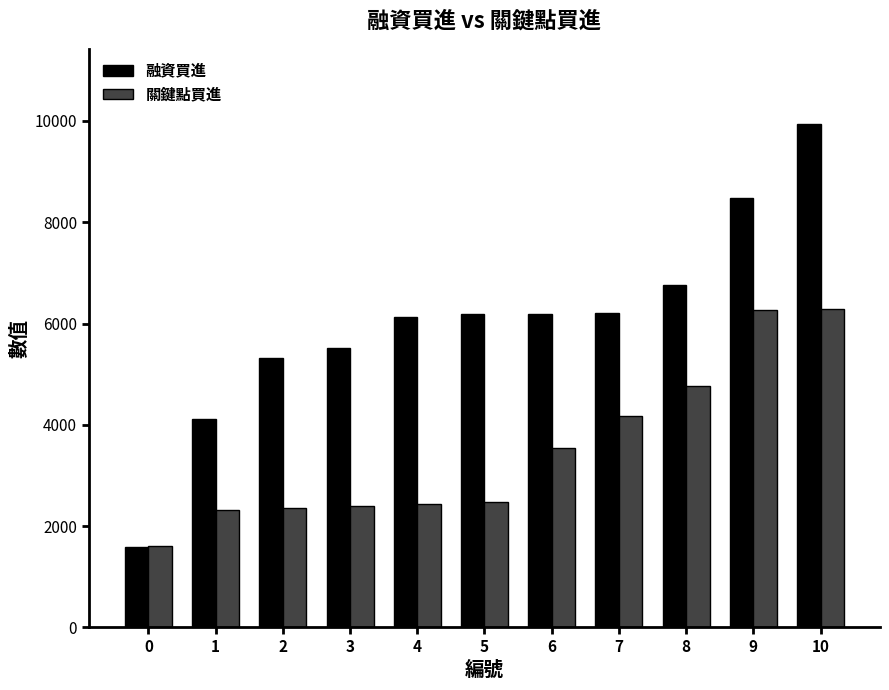

Is it true that 關鍵點買進 equals 1618 at 0?

True